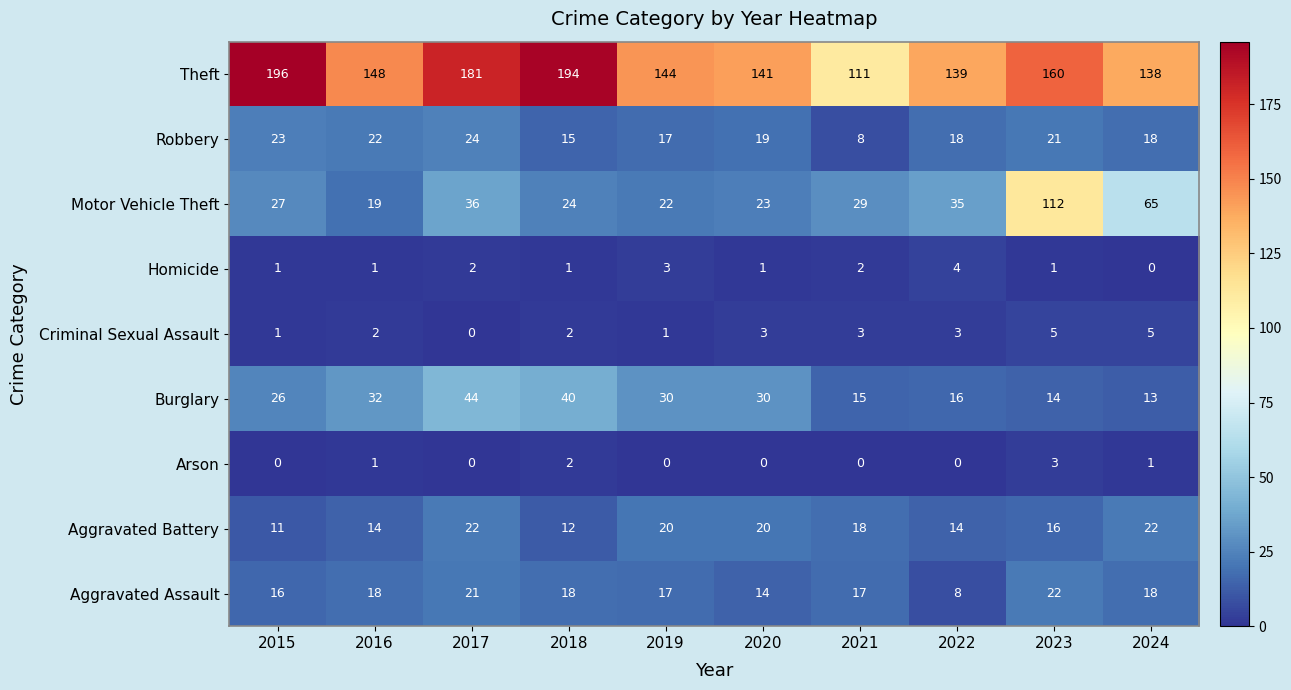

The Robbery series shows 23 at 2015. True or false?

True